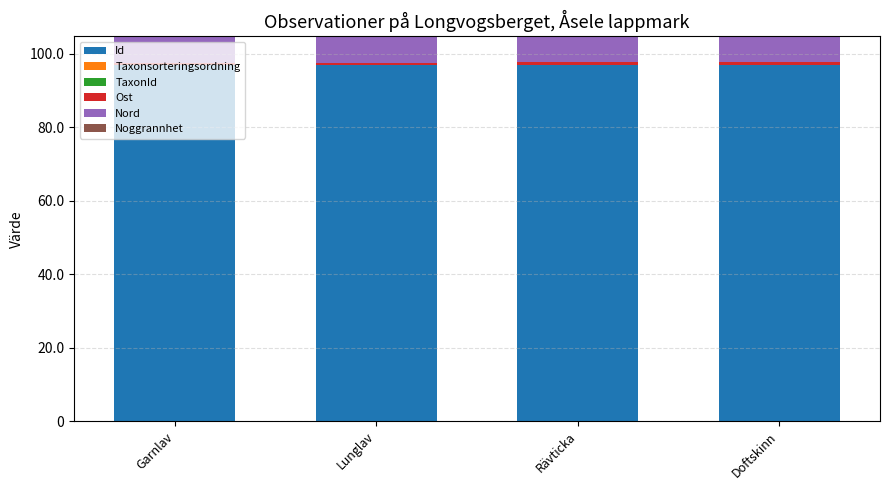

Which series has the widest spread of values?

Taxonsorteringsordning